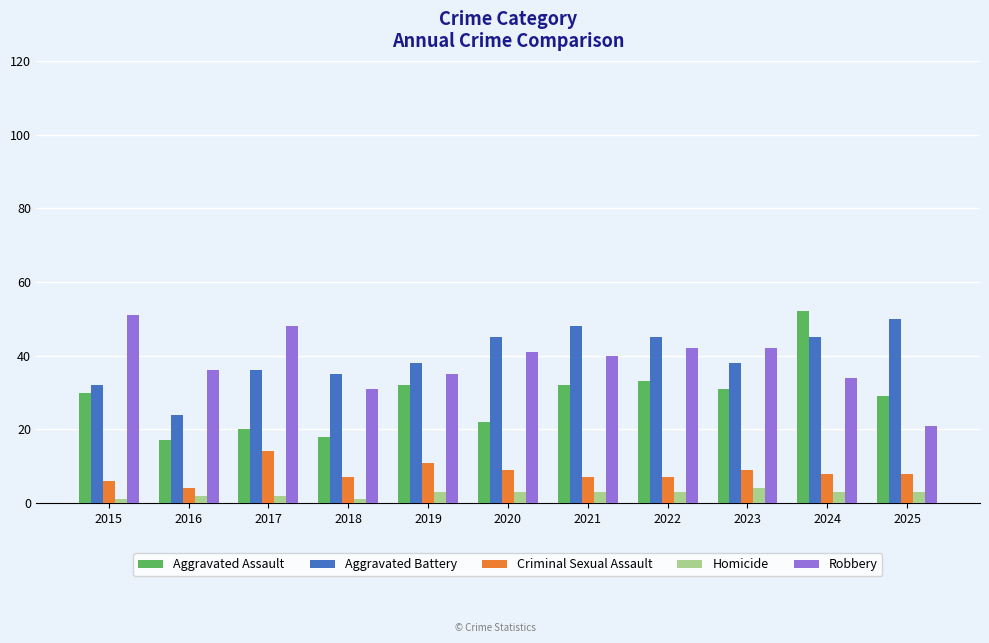

Reading left to right, what are all the values shown in this chart?

Aggravated Assault: 30	17	20	18	32	22	32	33	31	52	29
Aggravated Battery: 32	24	36	35	38	45	48	45	38	45	50
Criminal Sexual Assault: 6	4	14	7	11	9	7	7	9	8	8
Homicide: 1	2	2	1	3	3	3	3	4	3	3
Robbery: 51	36	48	31	35	41	40	42	42	34	21